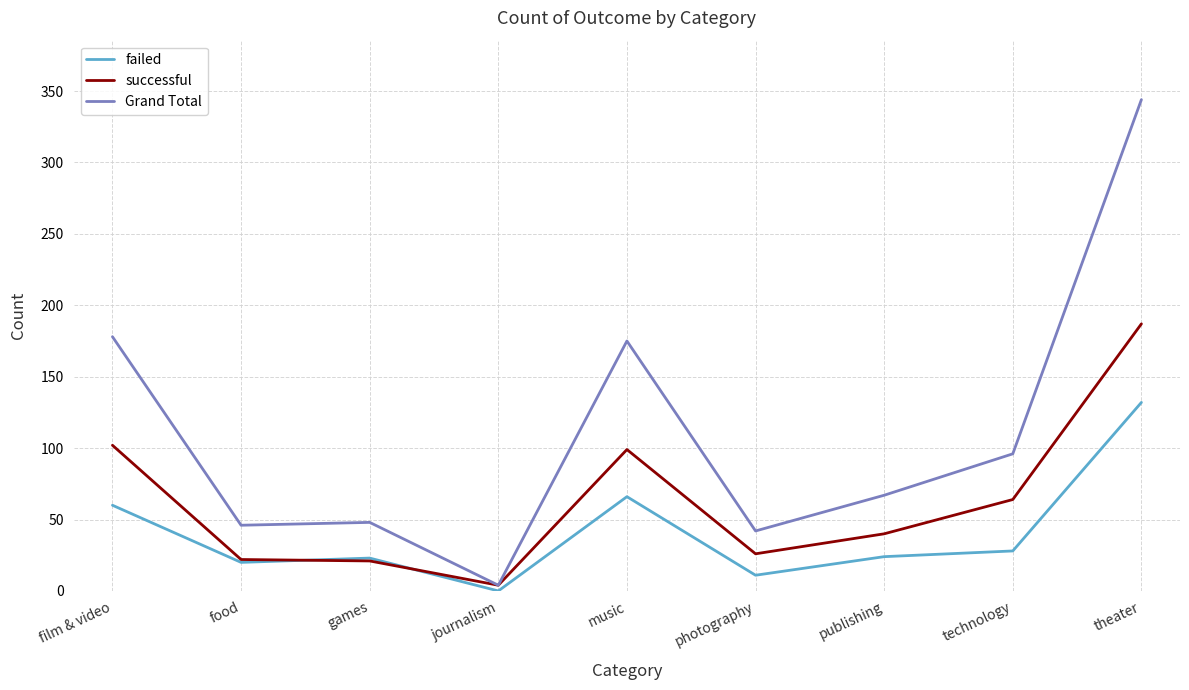

Rank the series by their maximum value, from highest to lowest.

Grand Total, successful, failed